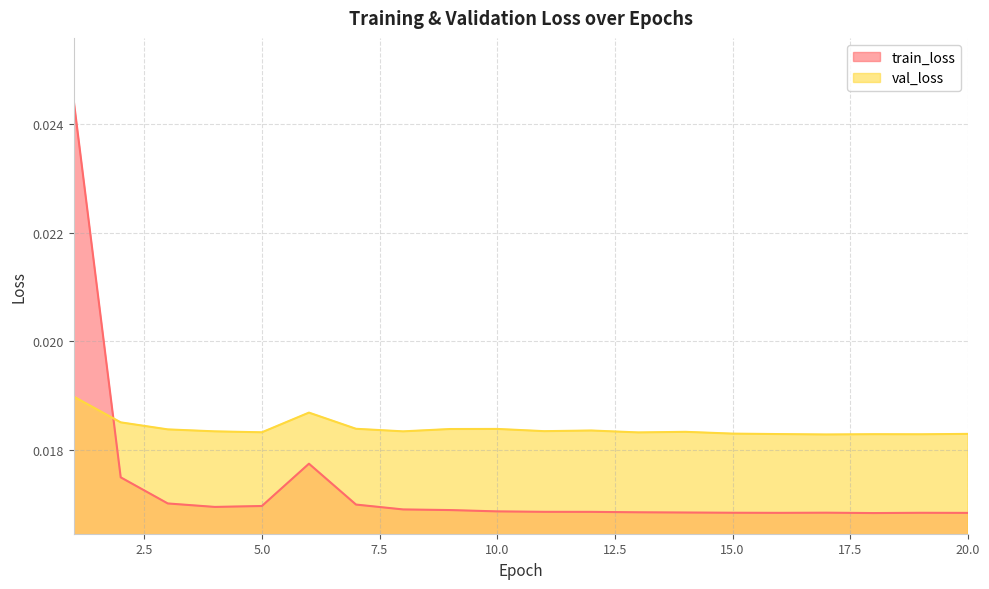

How many intersections are there between val_loss and train_loss?

1